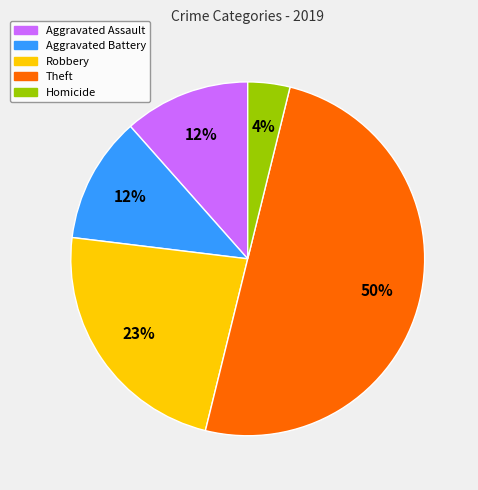

To the nearest percent, what portion does Aggravated Assault represent?

12%